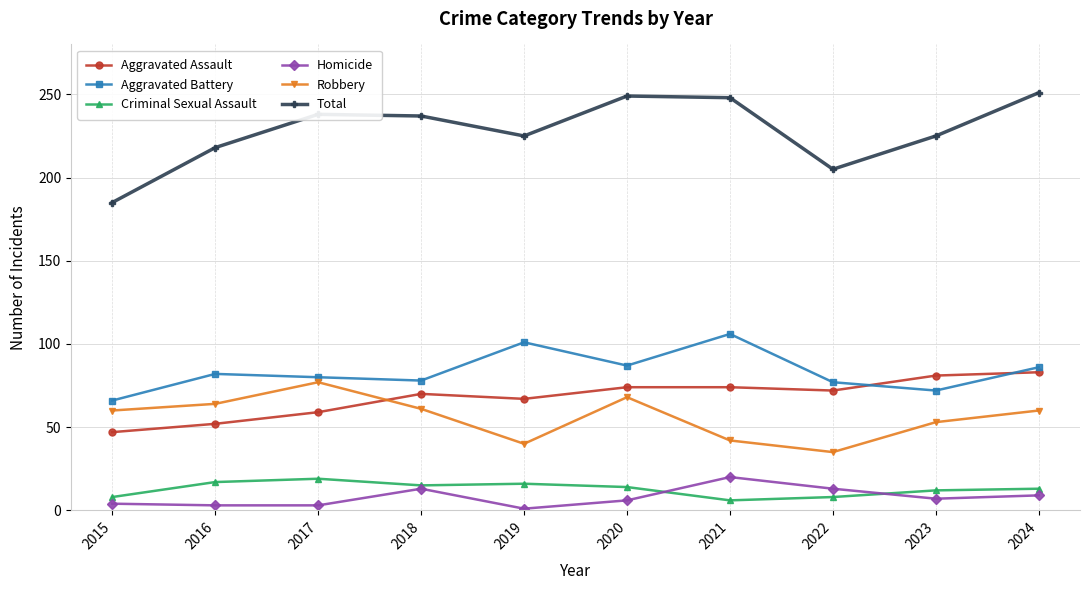

Which series changed the most between 2015 and 2018?

Total